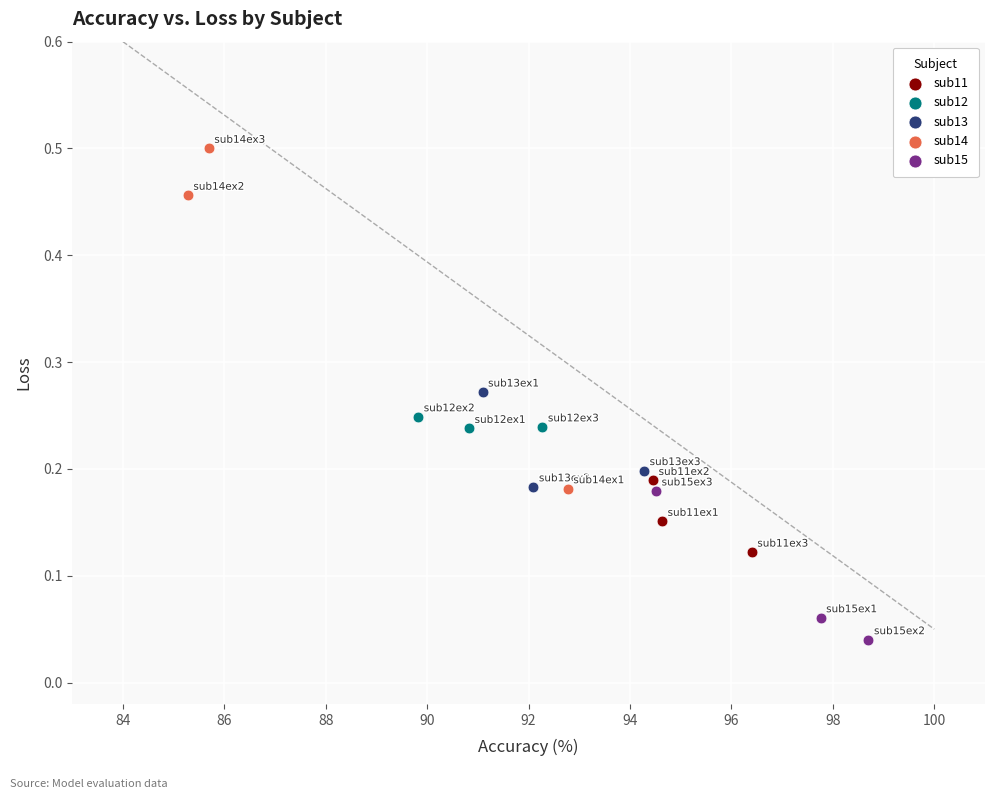

Which series reaches the minimum Y coordinate?

sub15